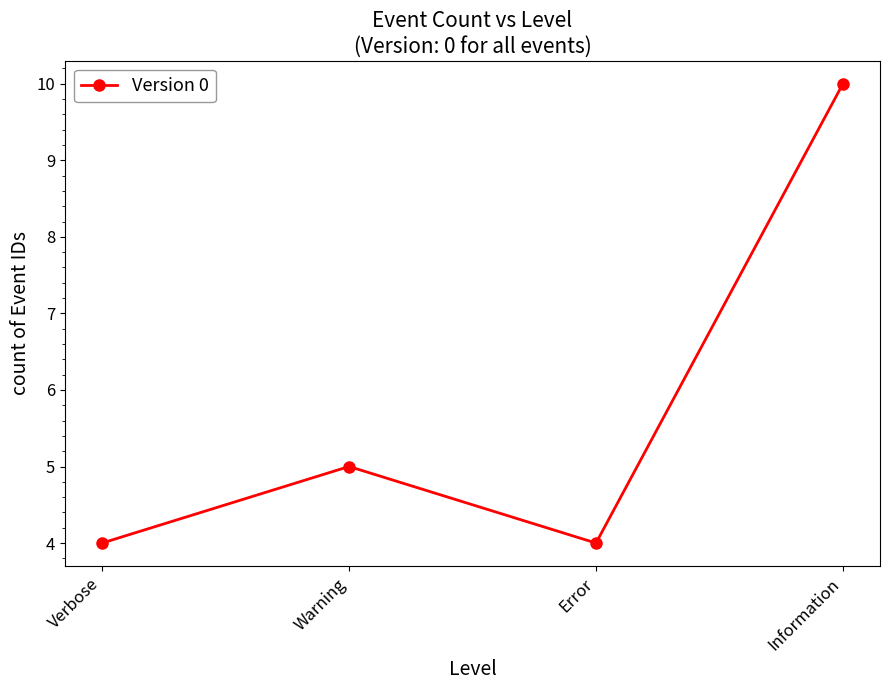

Read the value at Error.

4